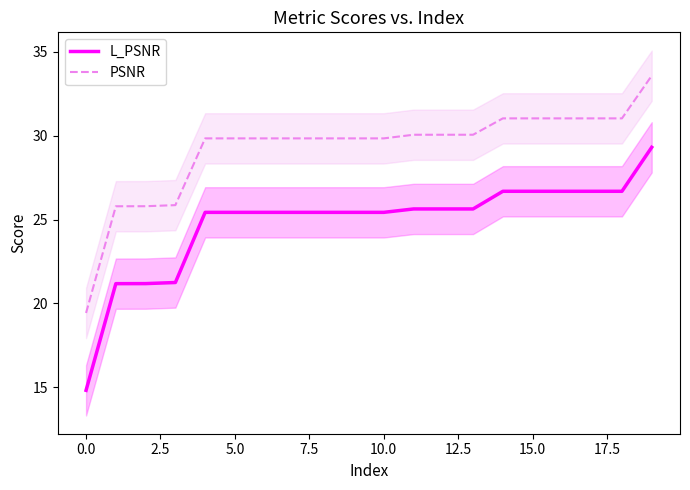

True or false: PSNR and L_PSNR intersect in this chart.

False